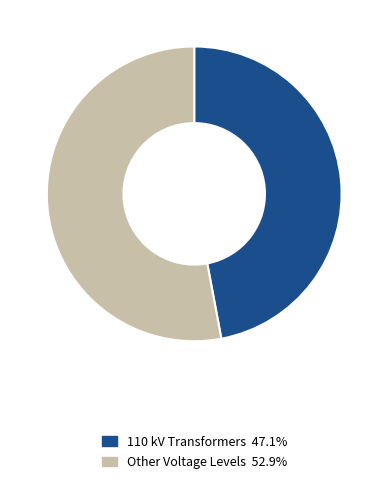

How many segments does this pie chart have?

2